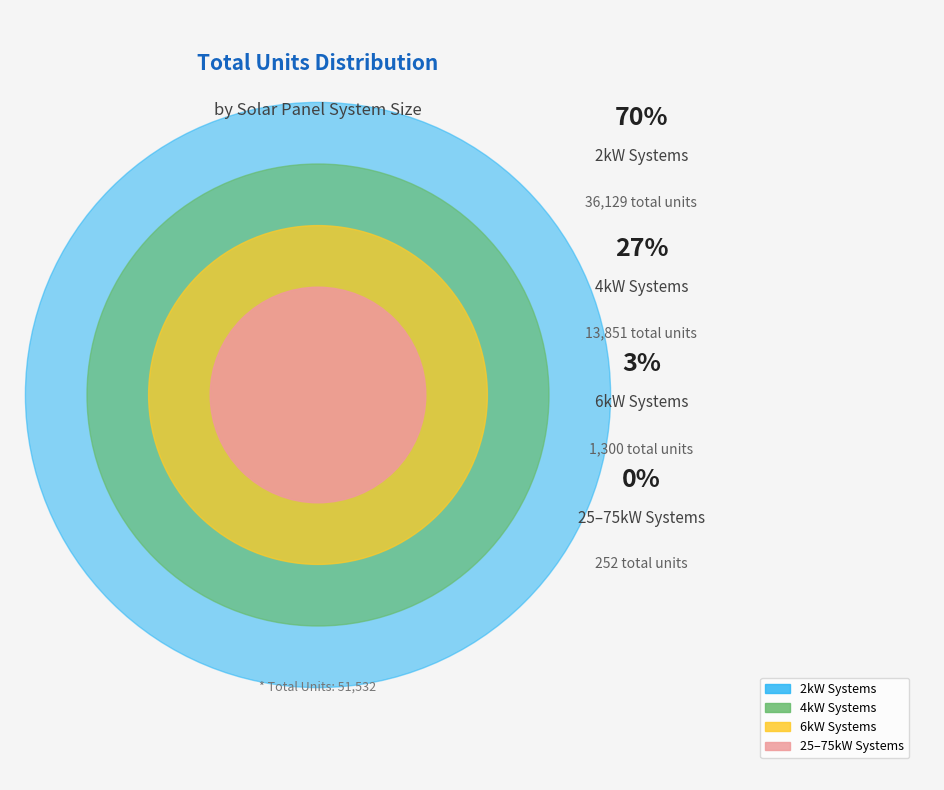

True or false: 2kW_W accounts for 9% of the total.

False